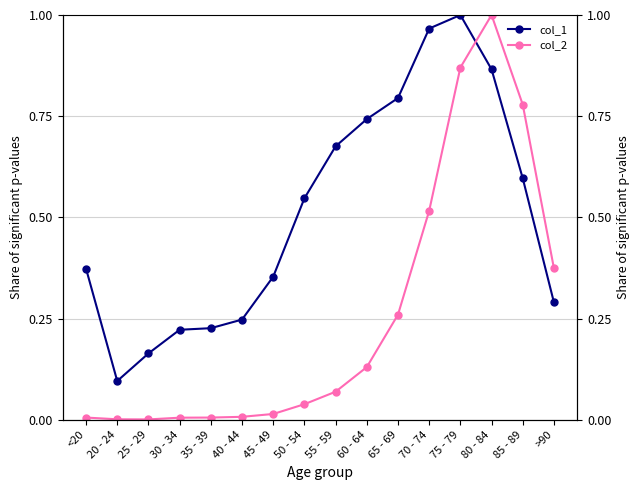

How many times do col_2 and col_1 cross each other?

1